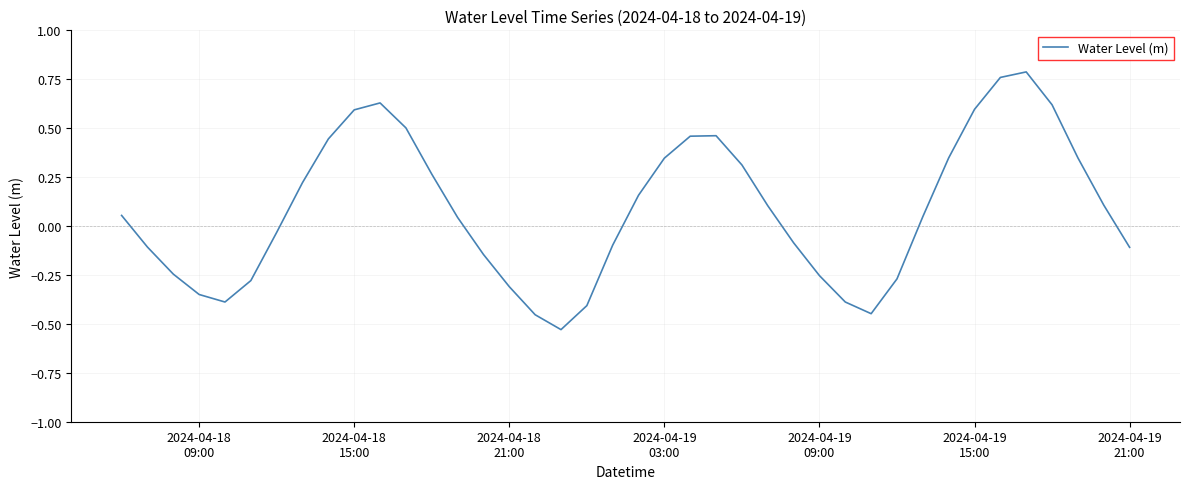

What is the difference between the maximum and minimum values?

1.3